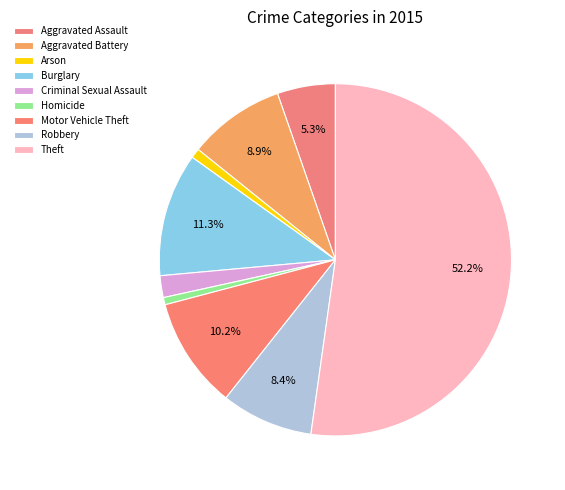

Count the number of slices in the pie.

9